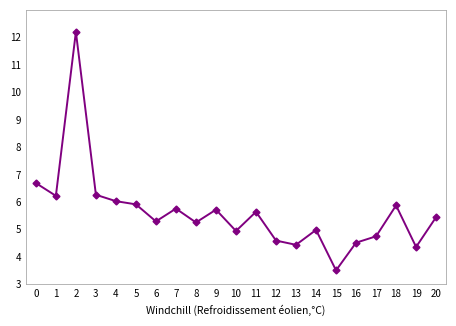

How many categories are shown in the chart?

21